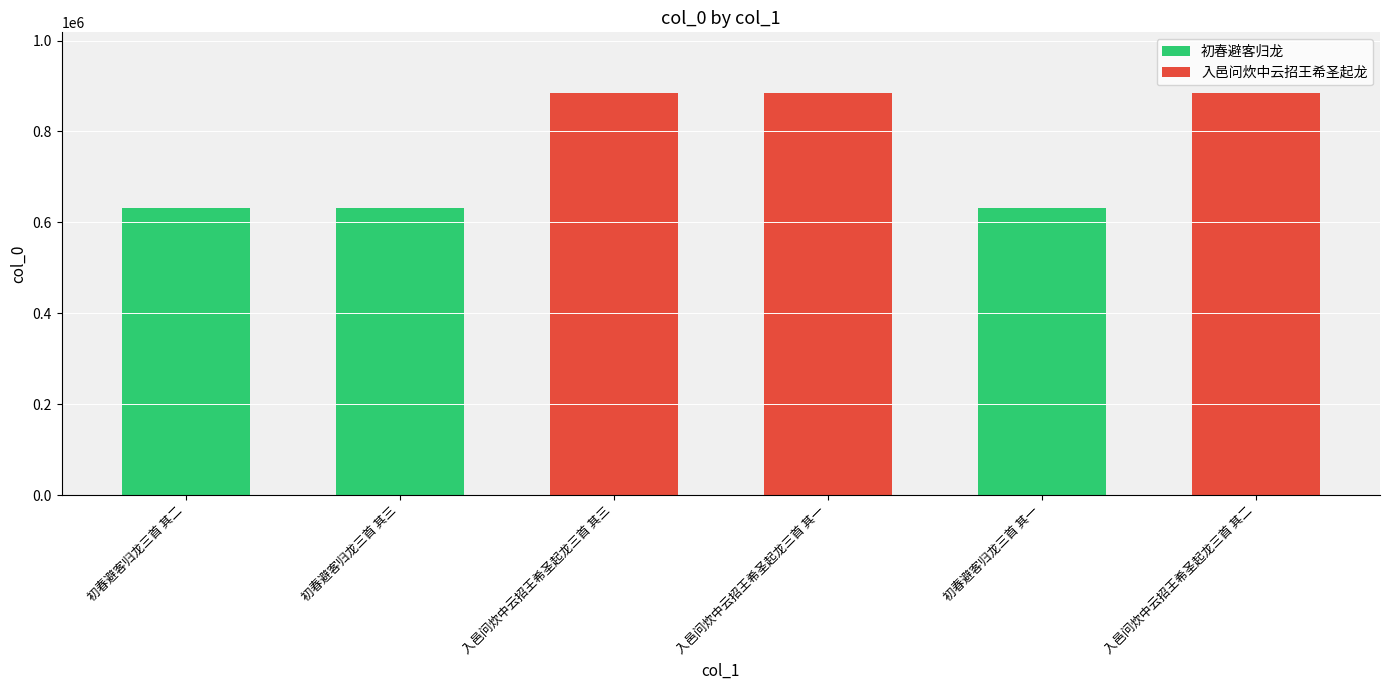

Is it true that the value at 入邑问炊中云招王希圣起龙三首 其二 is 885345?

True